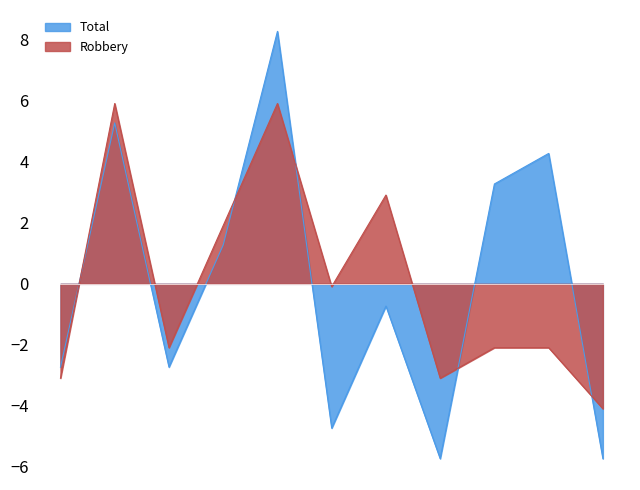

Which series has the widest spread of values?

Total